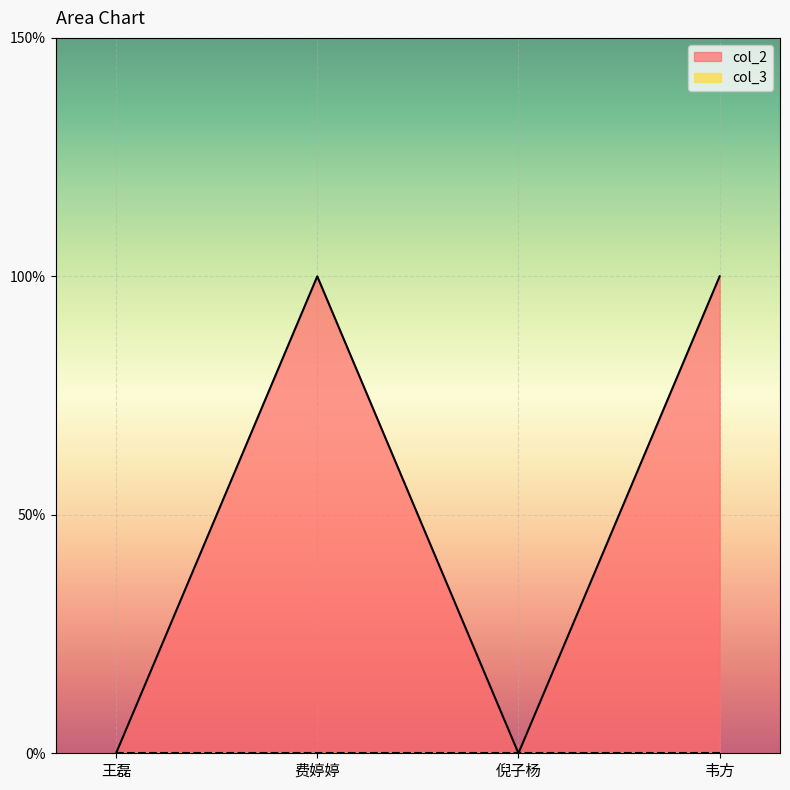

Does the chart display data point markers on the line(s)?

No